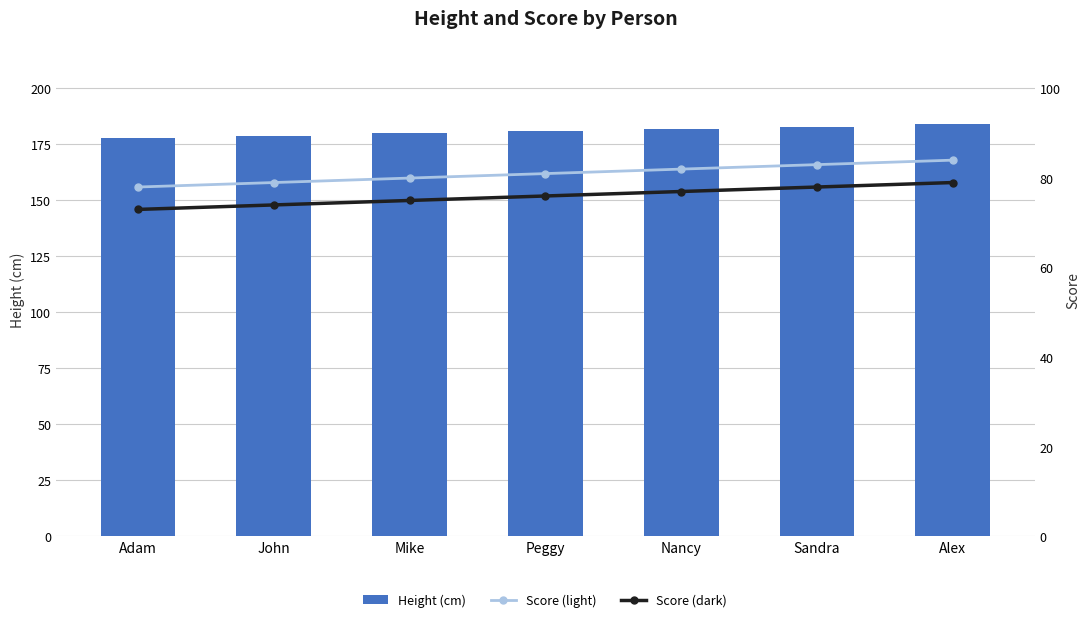

Between John and Nancy, which series saw the biggest shift?

Height (cm)